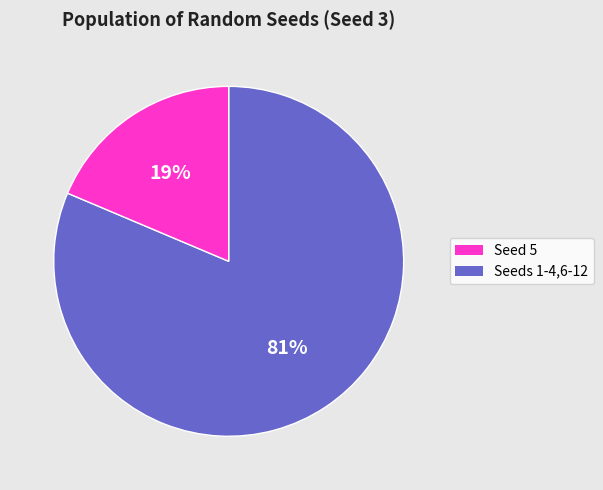

Does any single category account for the majority?

Yes